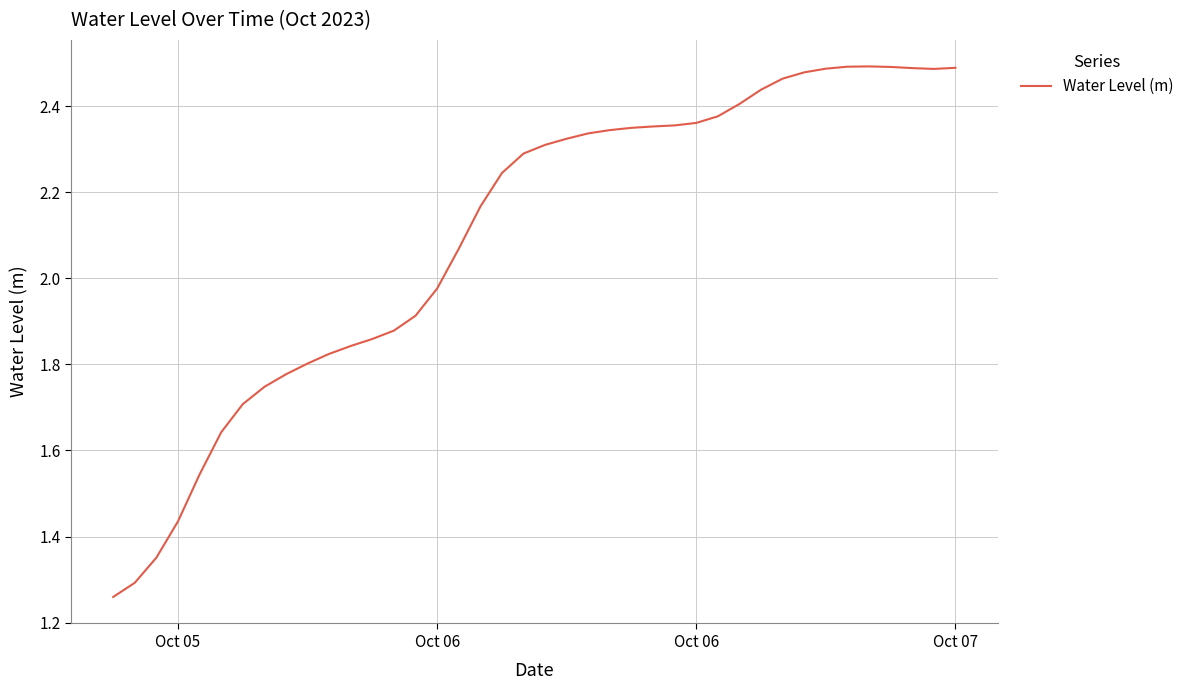

What is the difference between the maximum and minimum values?

1.2